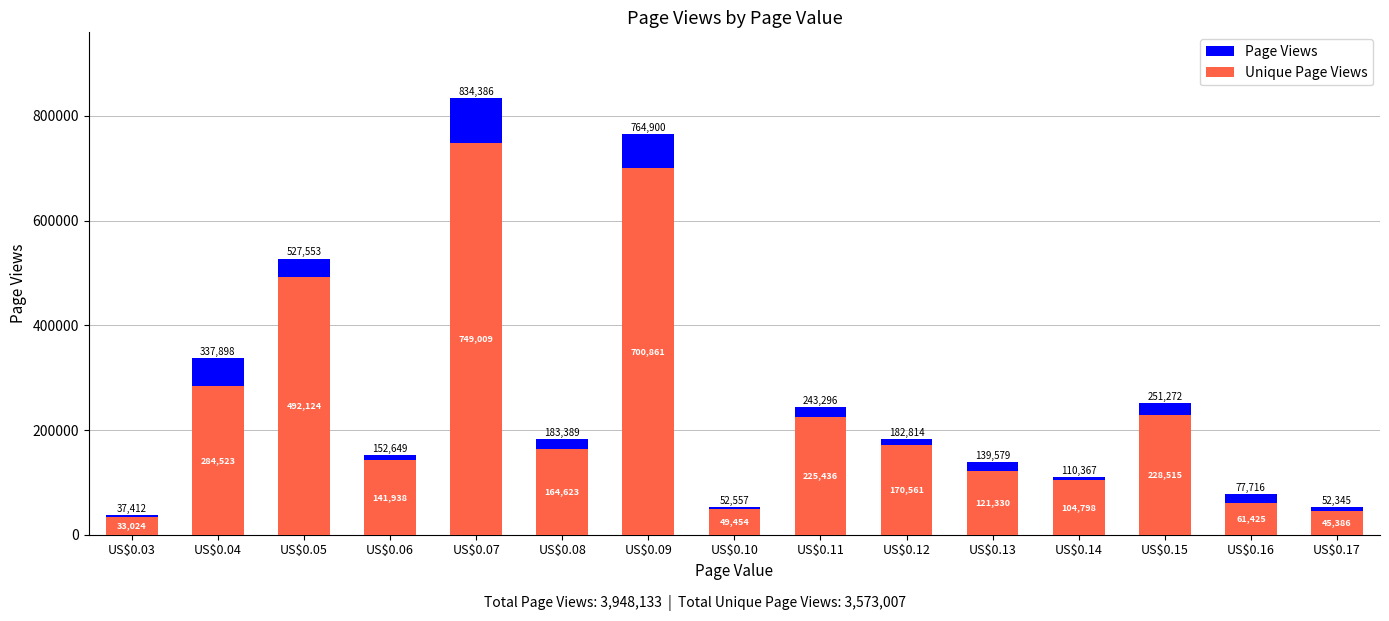

Rank the series by their maximum value, from lowest to highest.

Unique Page Views, Page Views